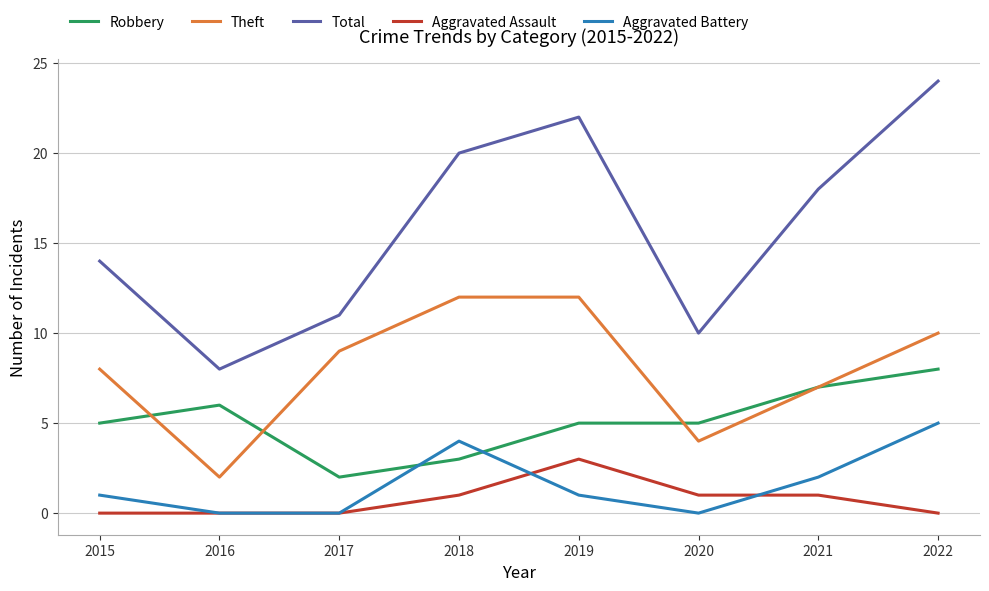

What is the total value across all series at 2022?

47